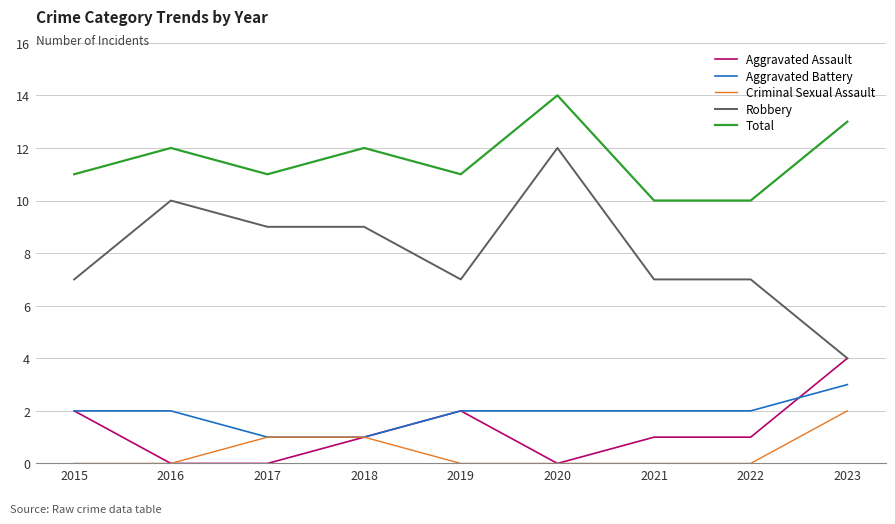

Does the chart display data point markers on the line(s)?

No